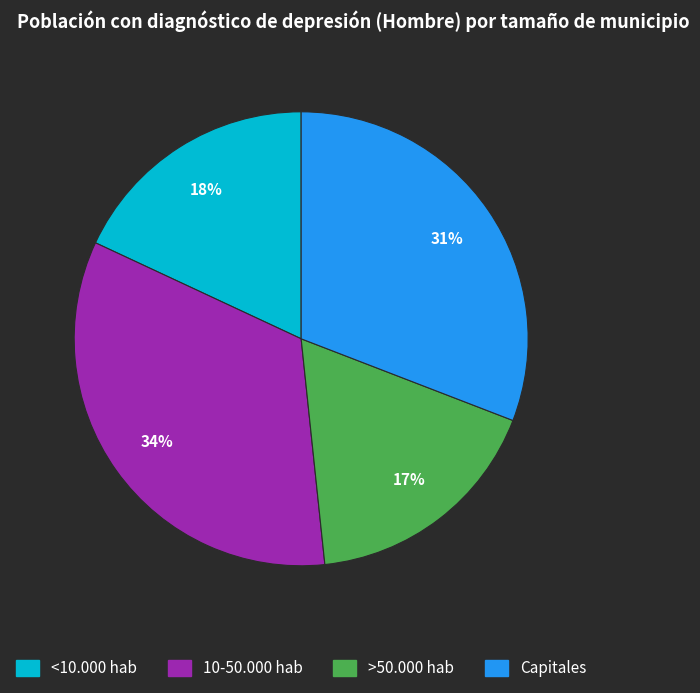

To the nearest percent, what is the difference between the <10.000 hab and >50.000 hab slice percentages?

1%